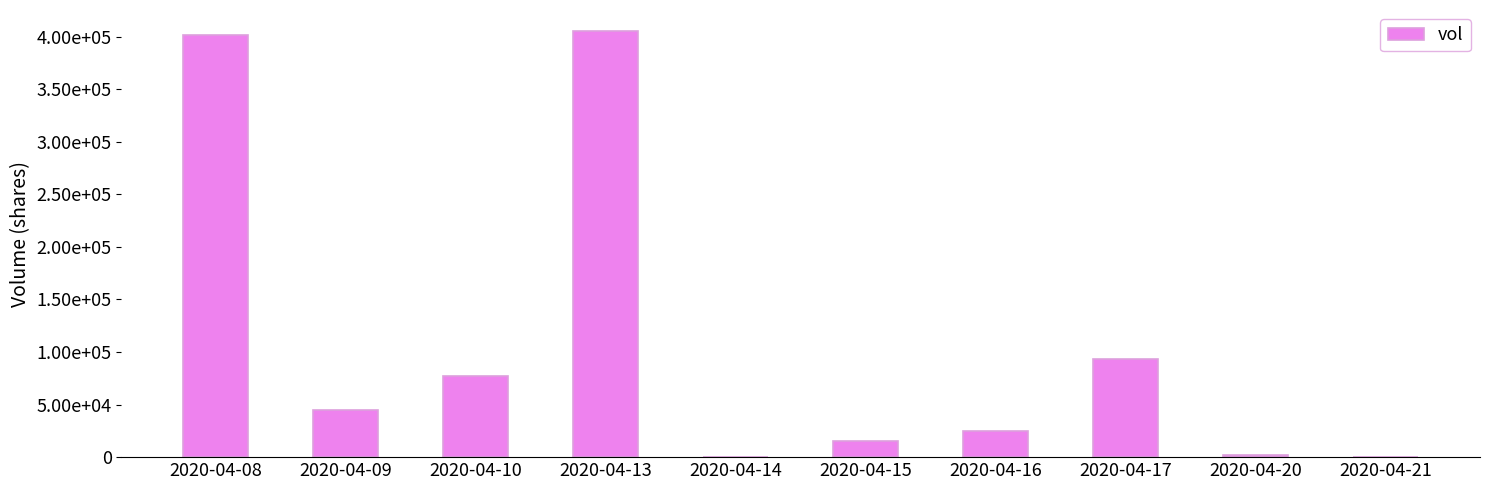

Rank the categories by value from highest to lowest.

2020-04-13, 2020-04-08, 2020-04-17, 2020-04-10, 2020-04-09, 2020-04-16, 2020-04-15, 2020-04-20, 2020-04-14, 2020-04-21